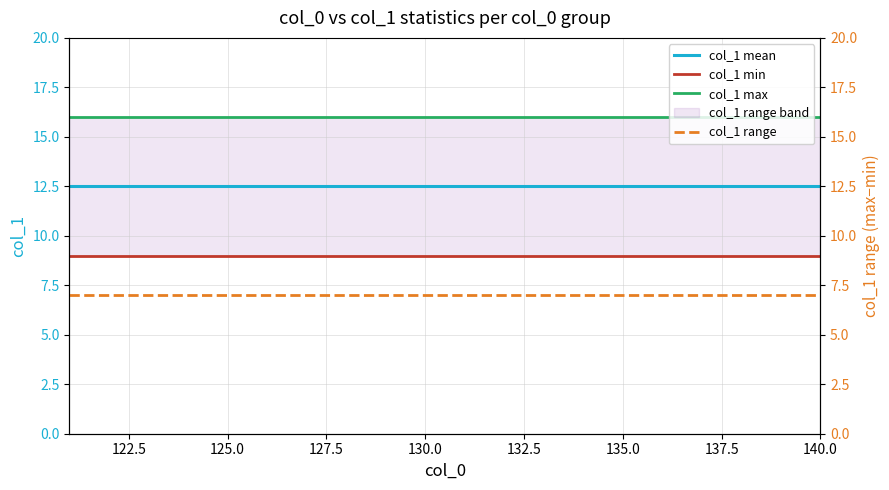

True or false: col_1 max and col_1 range cross at least once.

False